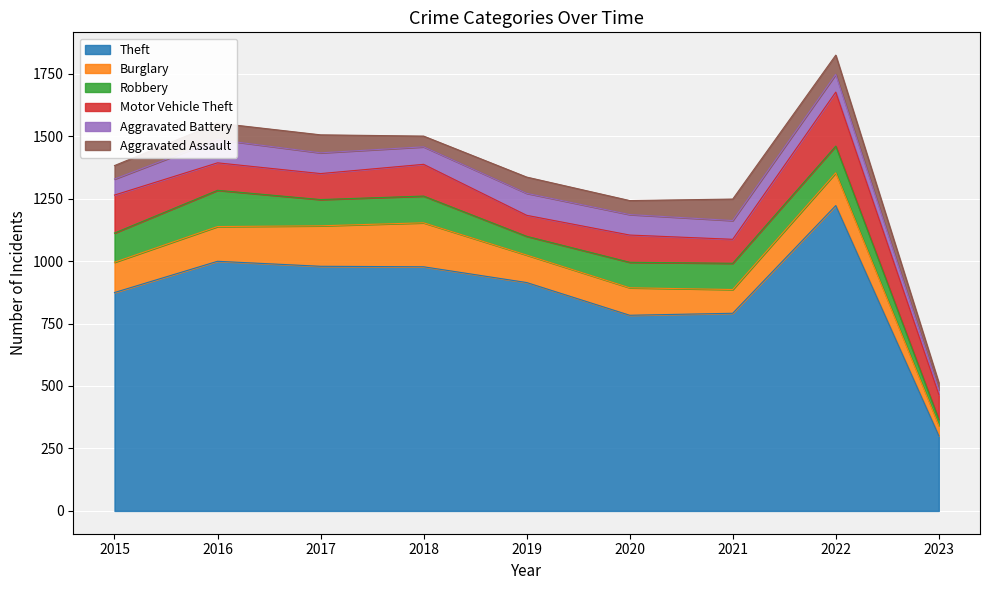

What is the difference between the second highest and minimum values in the Theft series?

698